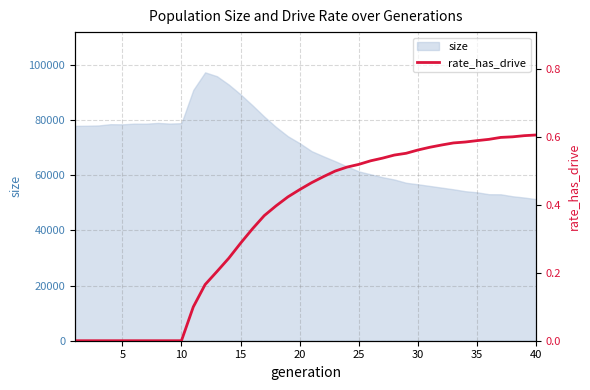

What is the lowest value of the size series?

51299